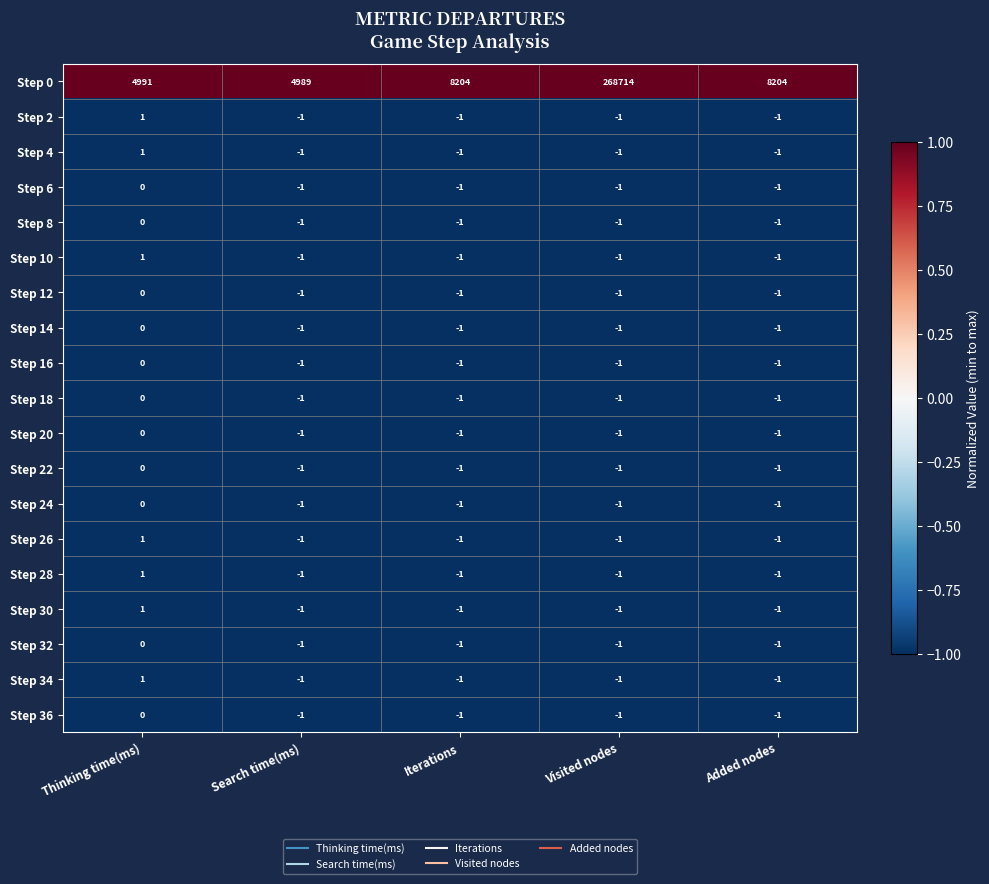

What is the smallest value displayed?

-1